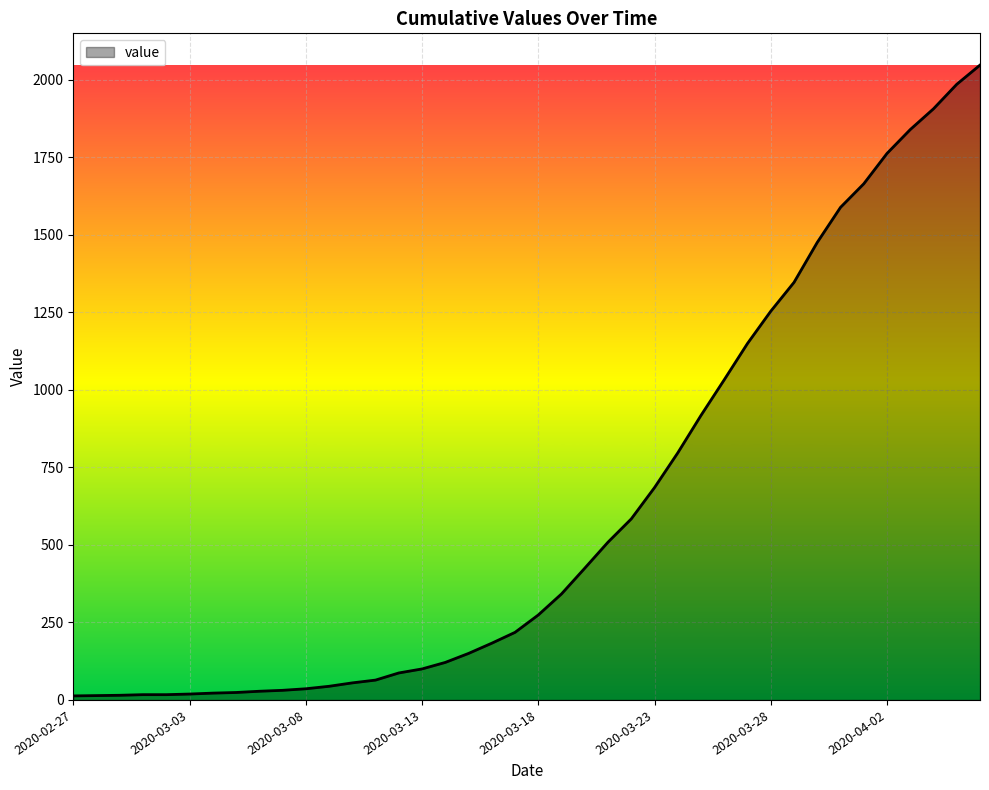

What is the difference between the maximum and minimum values?

2035